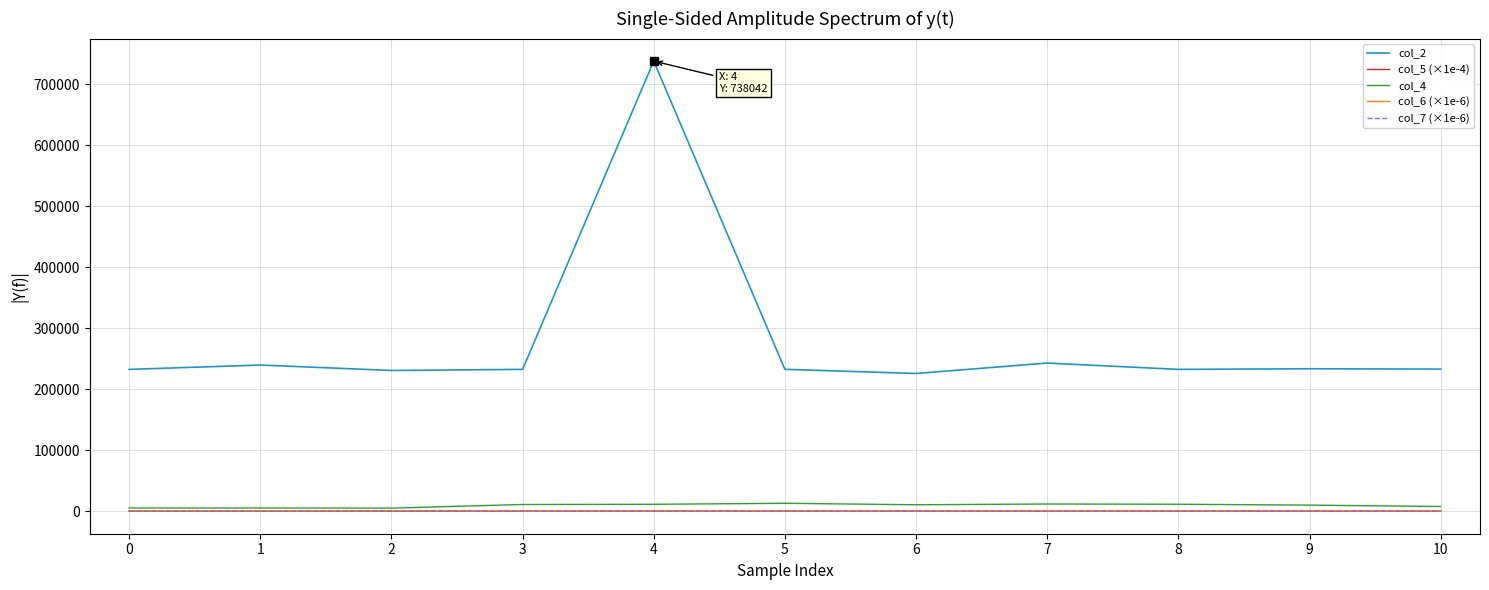

Which series has the widest spread of values?

col_2